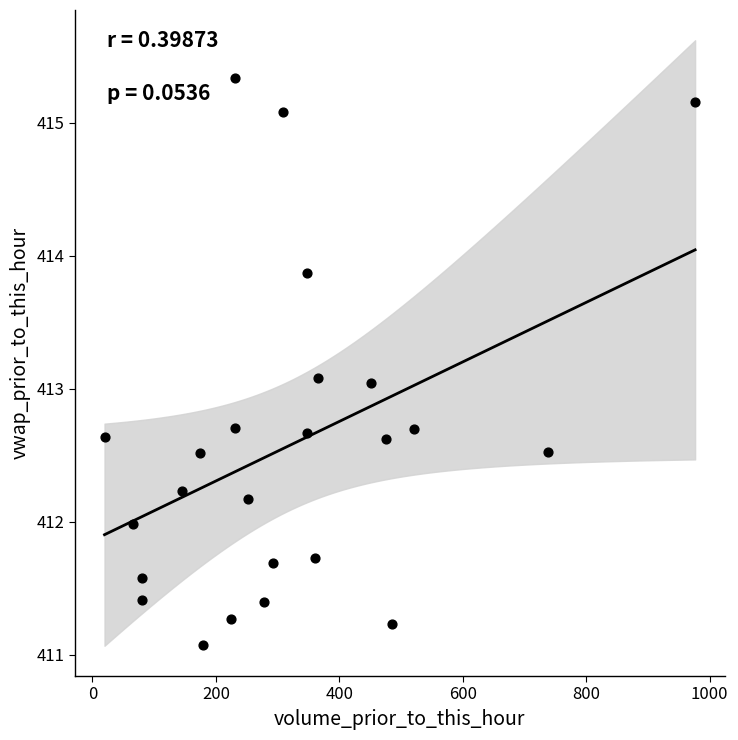

What is the range of Y values (max minus min)?

4.3